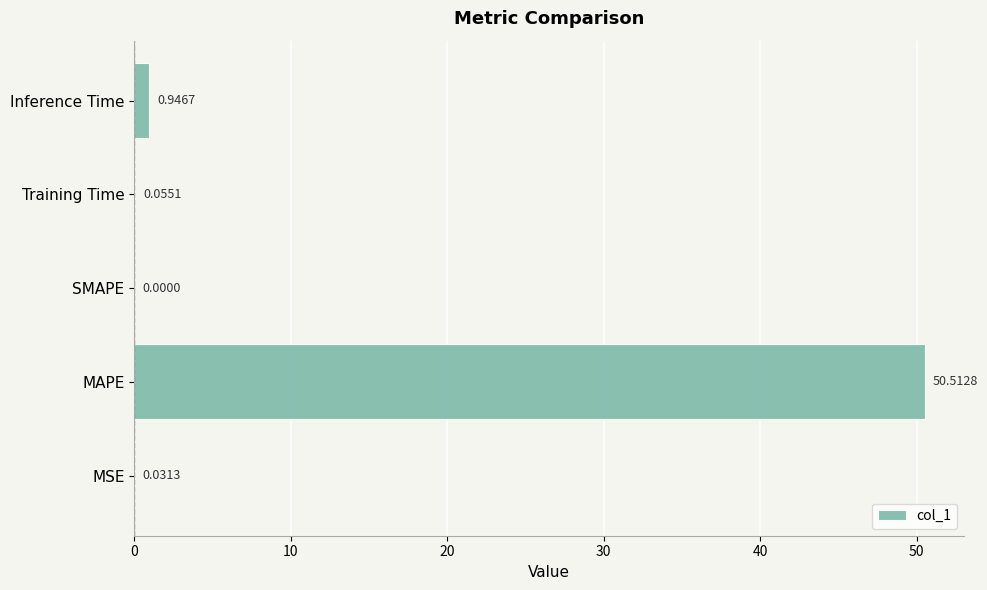

What is the change in value from MAPE to Inference Time?

-49.6